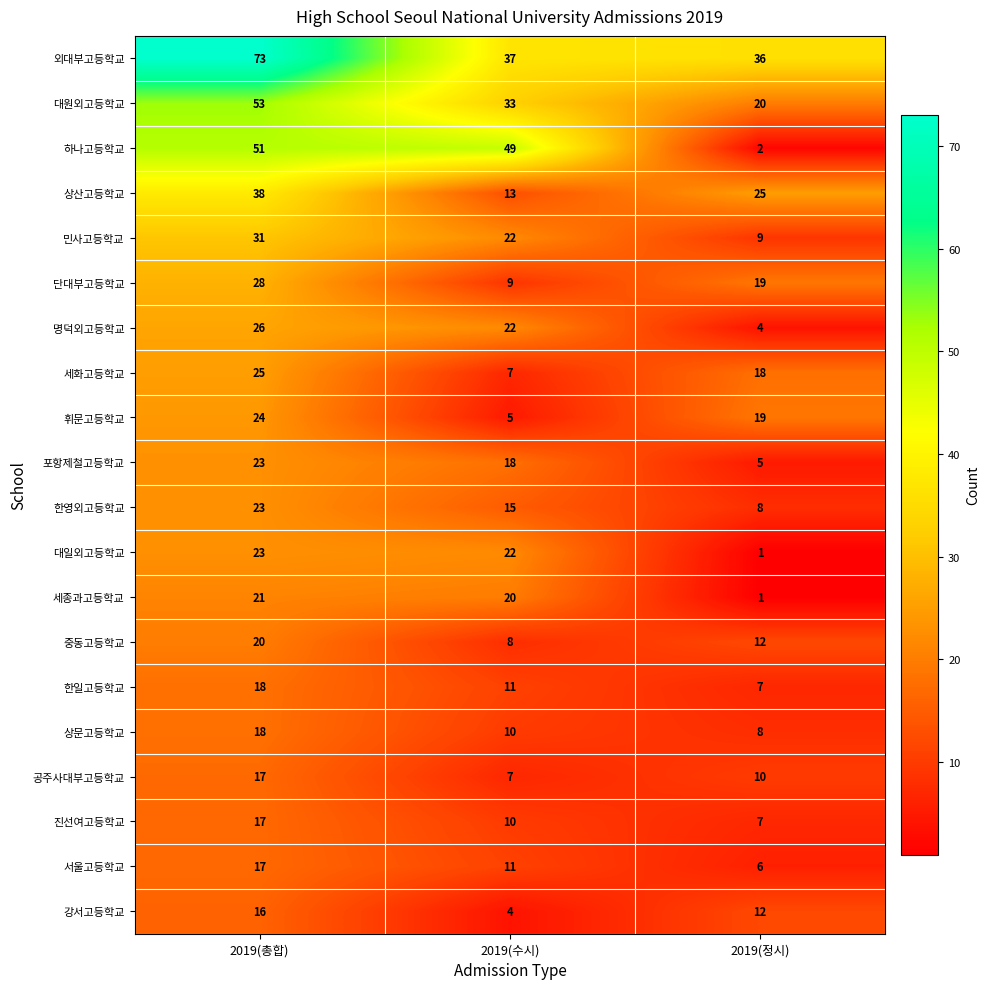

Is it true that 포항제철고등학교 equals 18 at 2019(수시)?

True